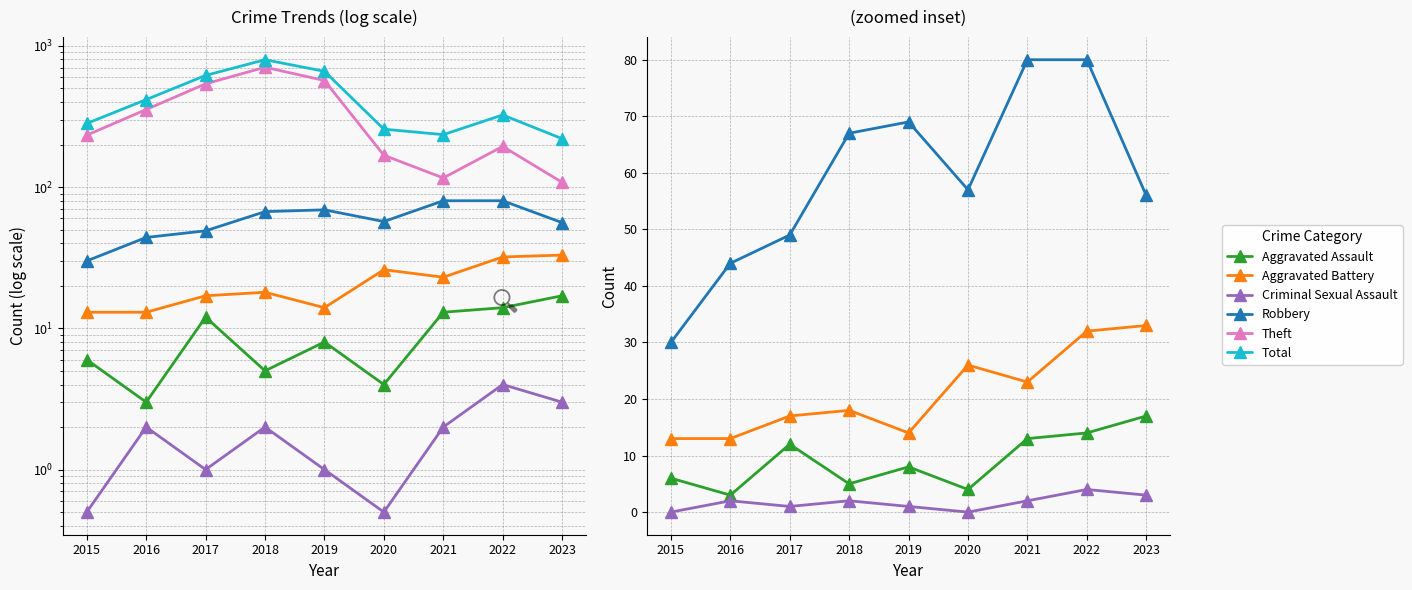

What are all the series names shown in the legend?

Aggravated Assault, Aggravated Battery, Criminal Sexual Assault, Robbery, Theft, Total